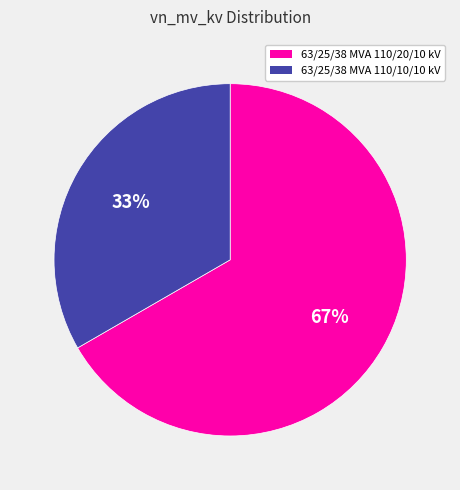

Which slice is the largest?

63/25/38 MVA 110/20/10 kV